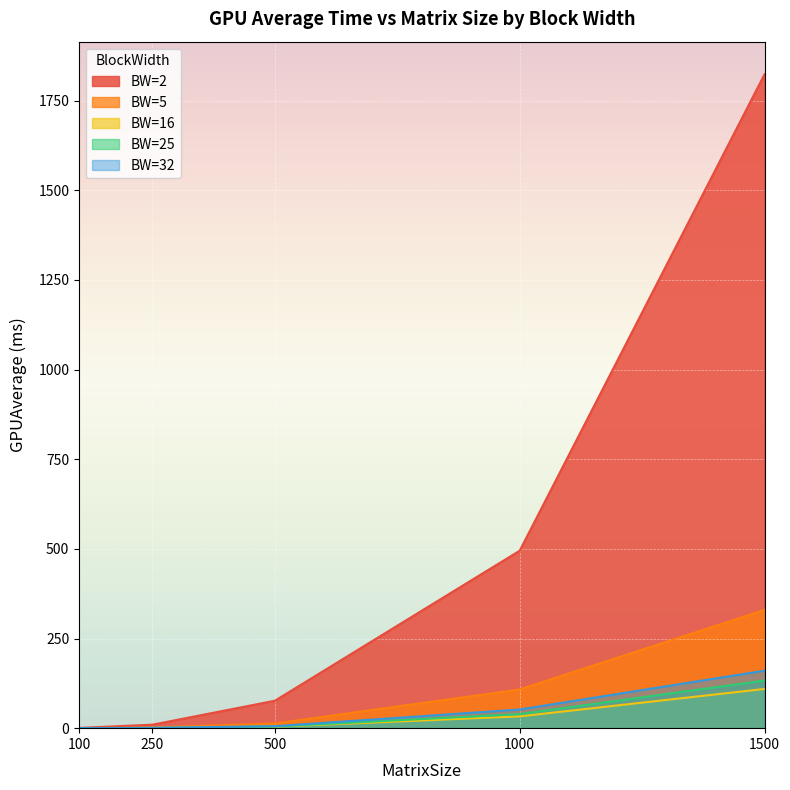

Reading left to right, list all the values displayed in this chart.

BW=2: 0.7	9.8	76.6	495.0	1823.5
BW=5: 0.1	1.8	13.1	108.0	329.8
BW=16: 0.1	0.6	4.2	32.9	109.4
BW=25: 0.1	0.6	4.5	39.3	132.7
BW=32: 0.1	0.8	5.5	52.1	160.4